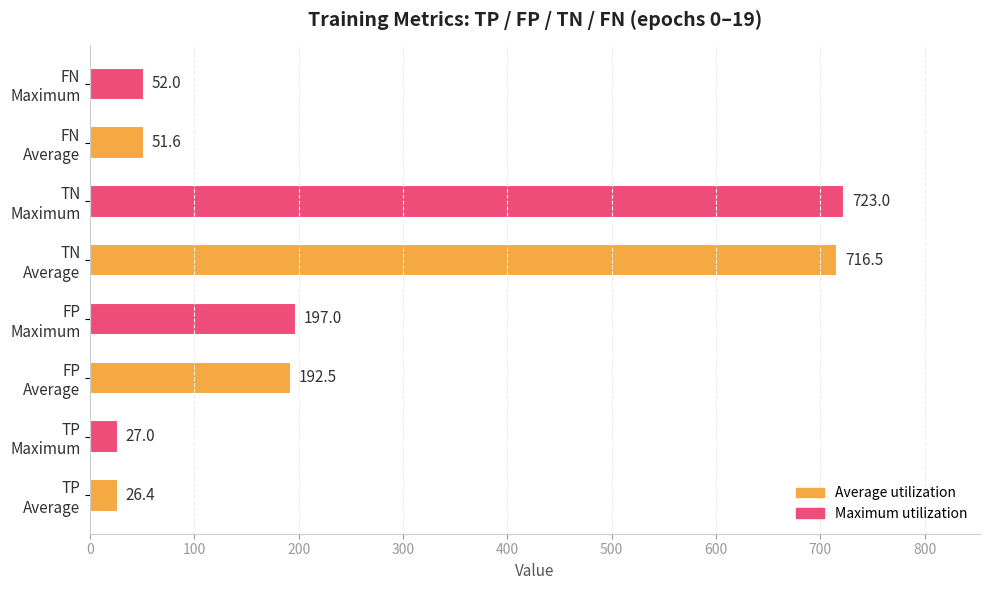

What is the sum of all values?

1986.0